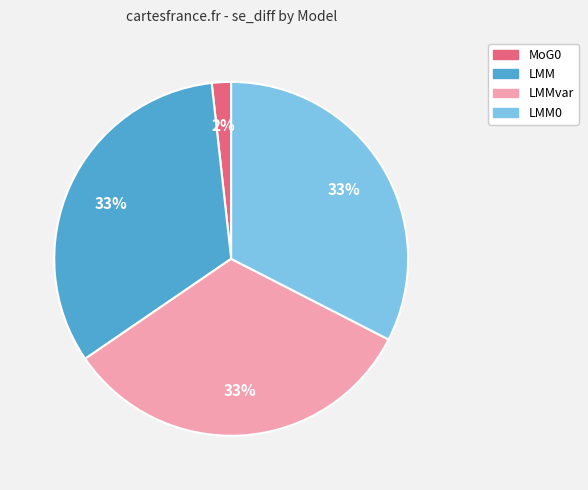

To the nearest percent, what is the difference between the largest and smallest slice percentages?

31%